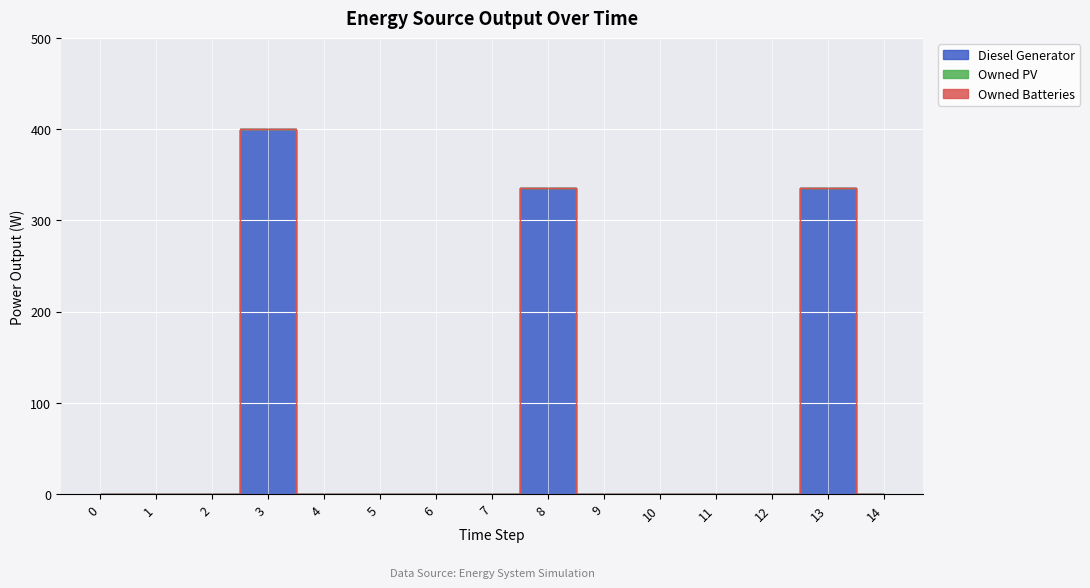

Reading left to right, list all the values displayed in this chart.

Diesel Generator: 0=0	1=0	2=0	3=400	4=0	5=0	6=0	7=0	8=336	9=0	10=0	11=0	12=0	13=336	14=0
Owned PV: 0=0	1=0	2=0	3=0	4=0	5=0	6=0	7=0	8=0	9=0	10=0	11=0	12=0	13=0	14=0
Owned Batteries: 0=0	1=0	2=0	3=0	4=0	5=0	6=0	7=0	8=0	9=0	10=0	11=0	12=0	13=0	14=0